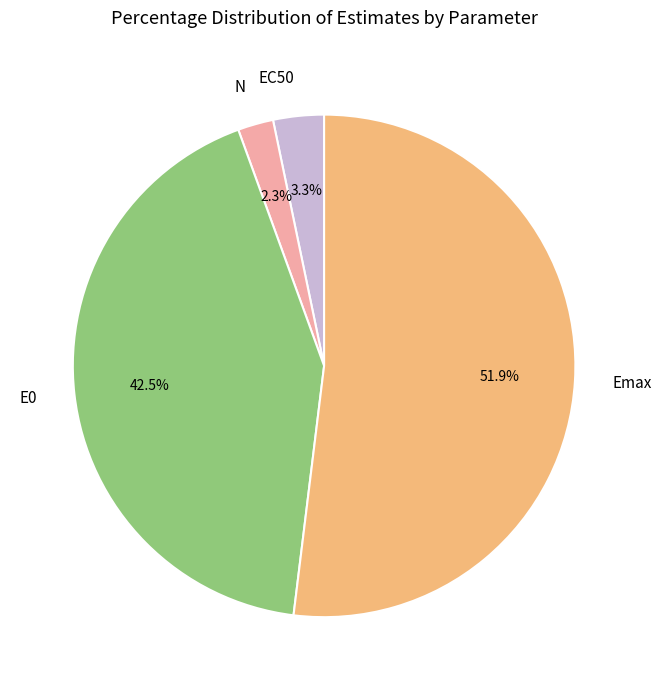

To the nearest percent, what is the average slice percentage?

25%